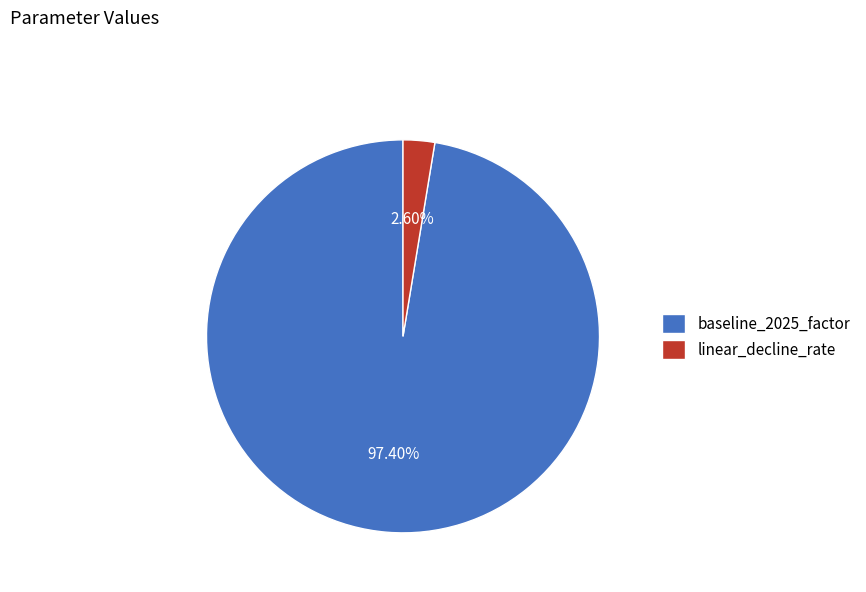

To the nearest percent, what percentage of the pie is linear_decline_rate?

3%